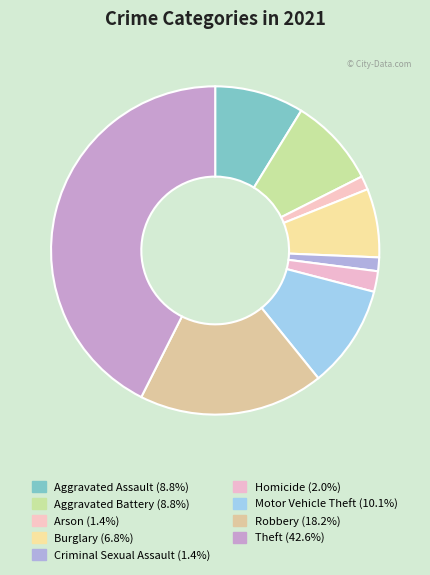

Count the number of slices in the pie.

9